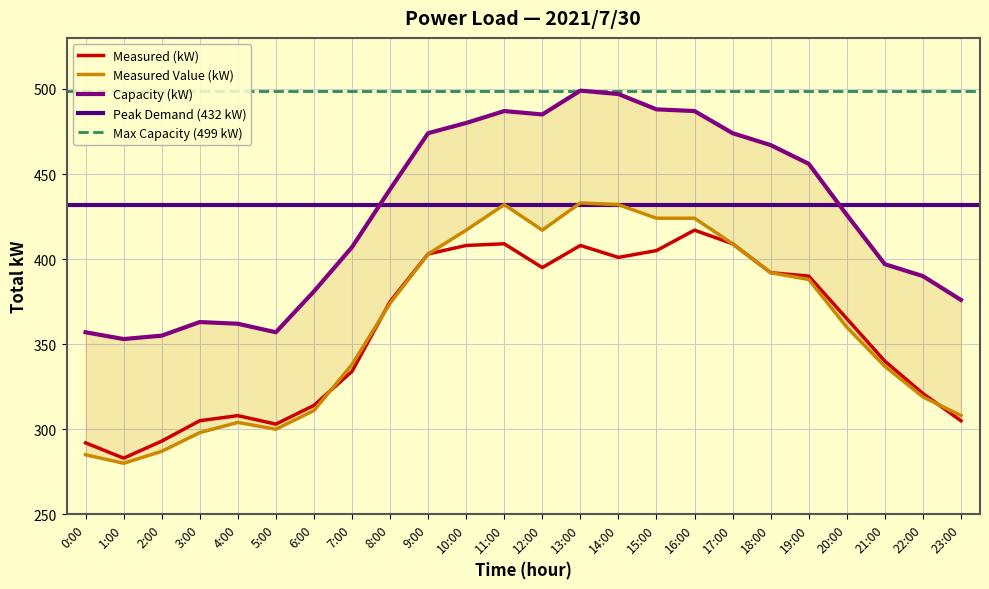

What is the difference between the second highest and minimum values in the Capacity (kW) series?

144